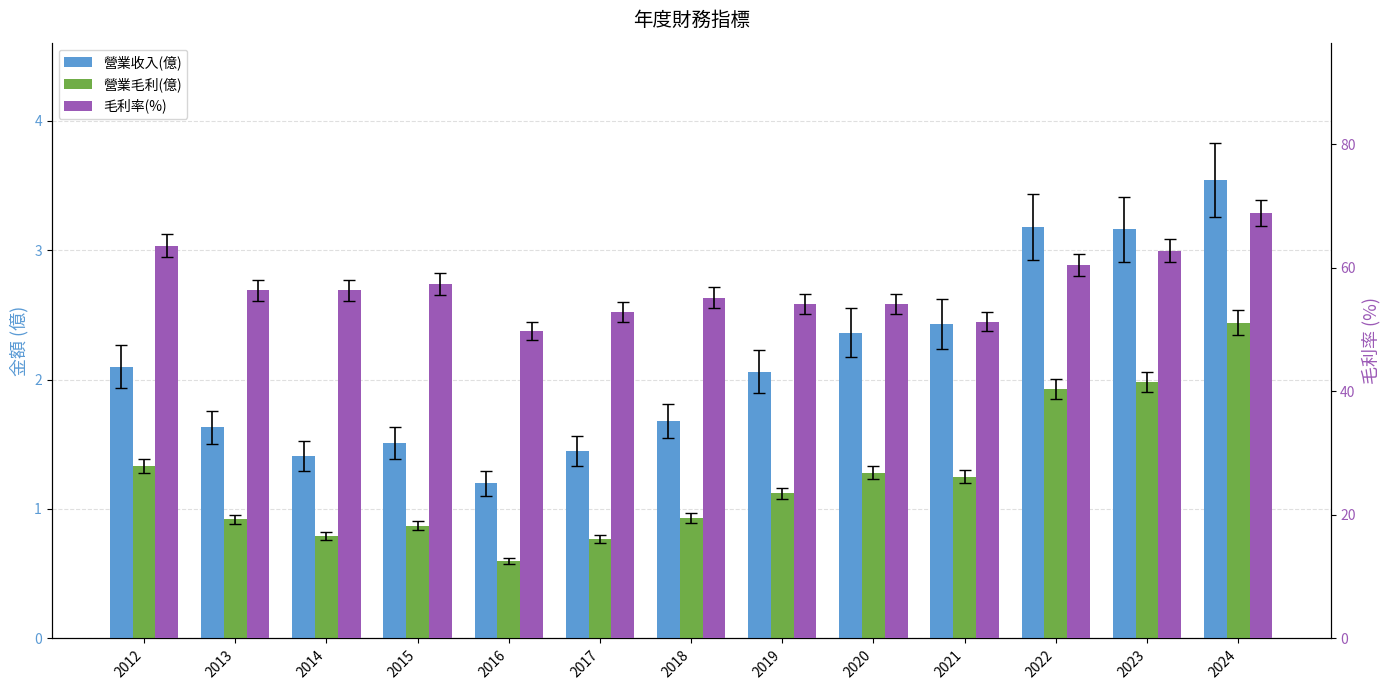

What is the spread (max minus min) of values at 2021?

50.0